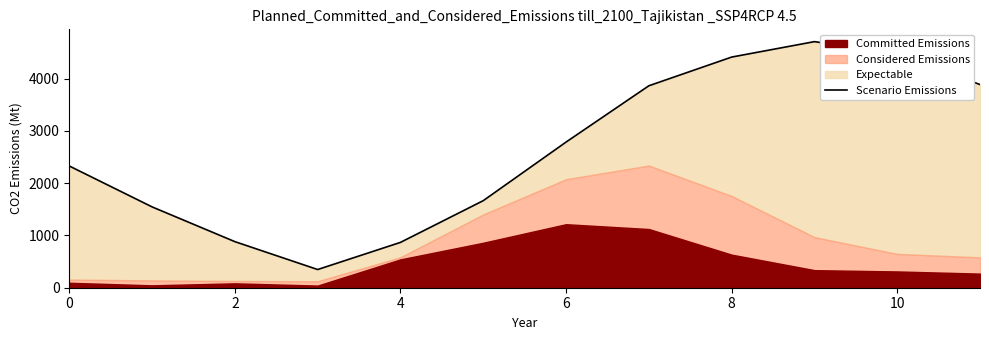

What is the difference between the maximum and minimum values?

4362.2